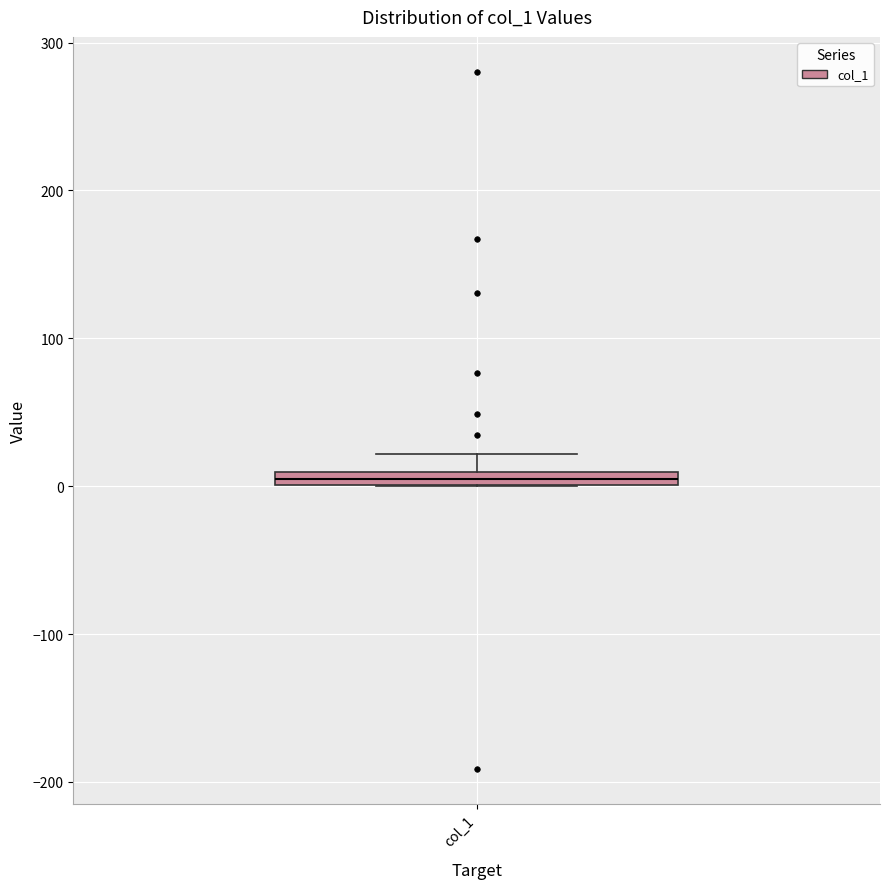

Where does the upper whisker of the box for col_1 end on the y-axis? The values are not printed on the chart, so give them approximately, as read against the axis.

20